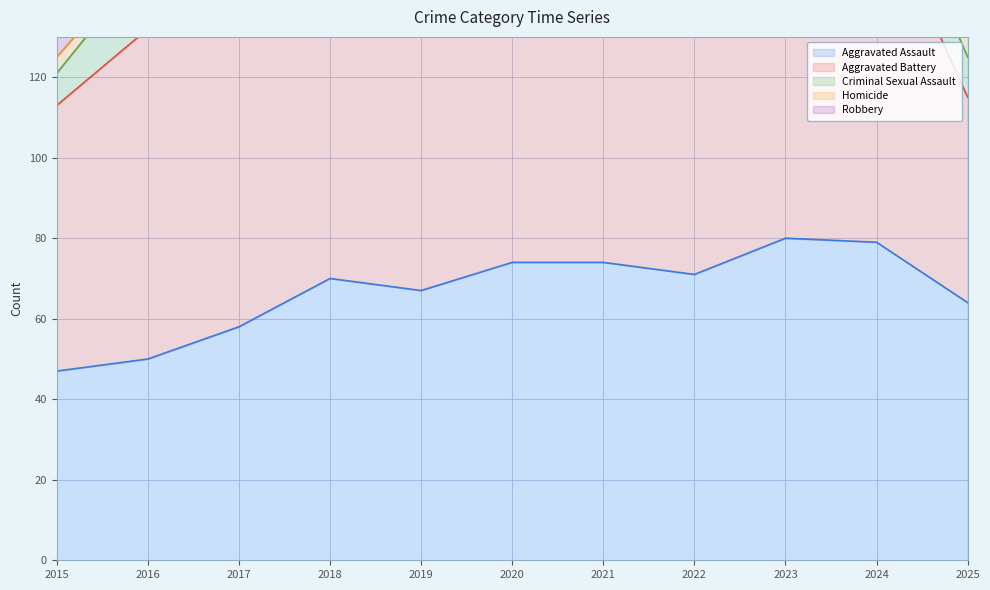

At which category is the sum across all series the highest?

2020